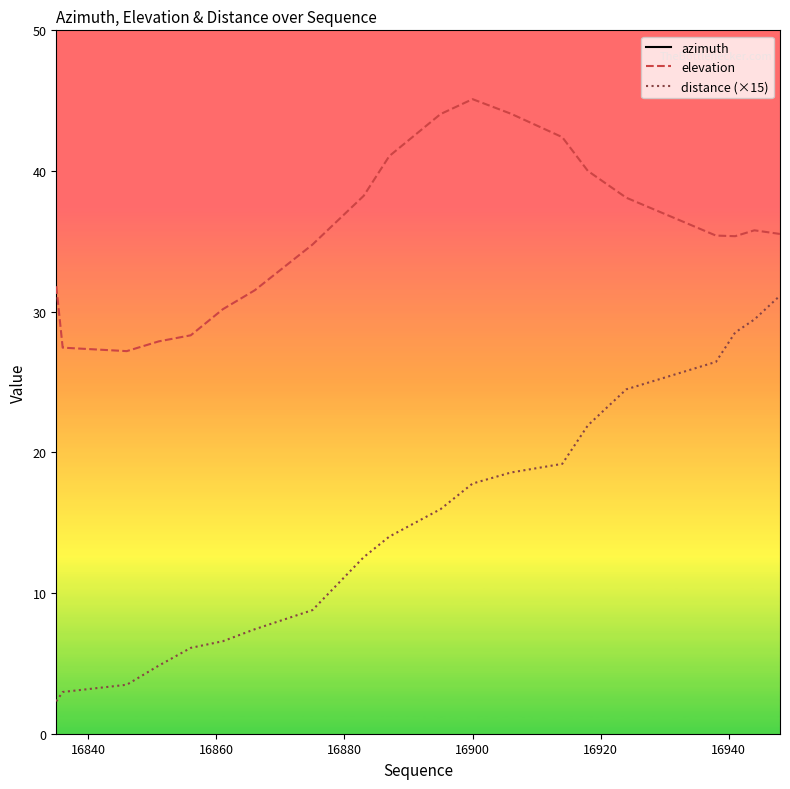

True or false: elevation and distance (×15) cross at least once.

False